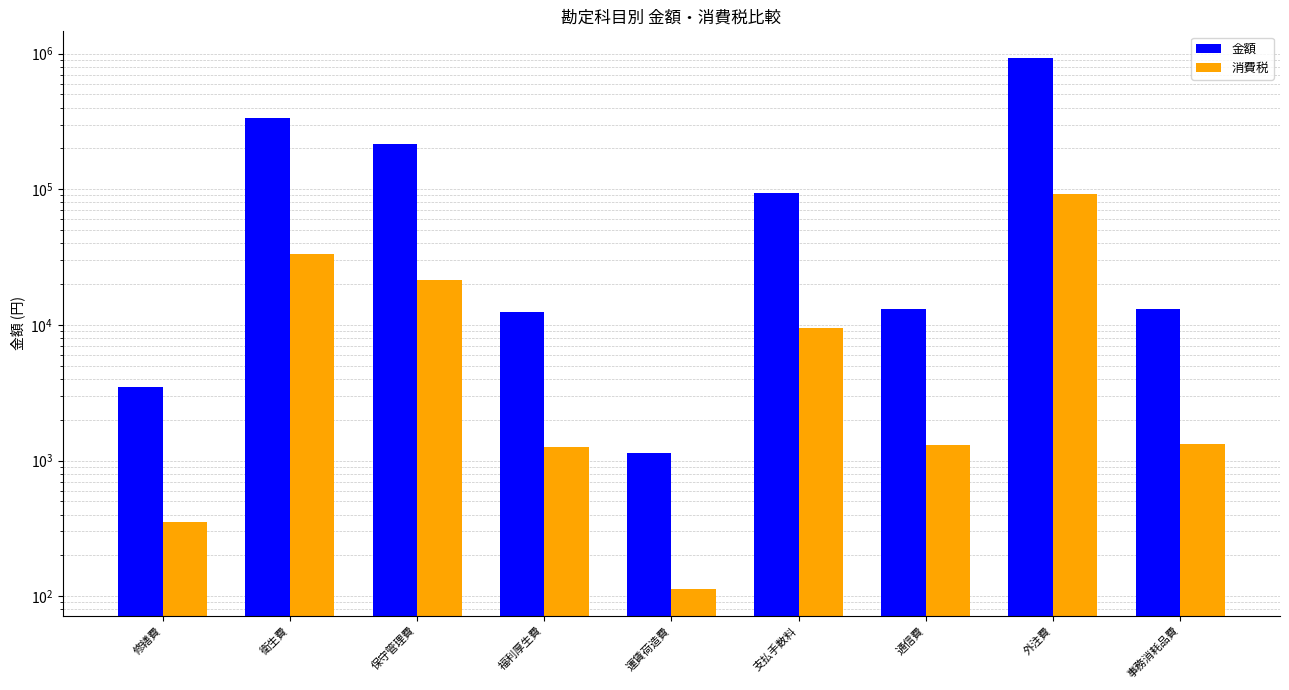

Rank the series at 衛生費 from lowest to highest value.

消費税, 金額